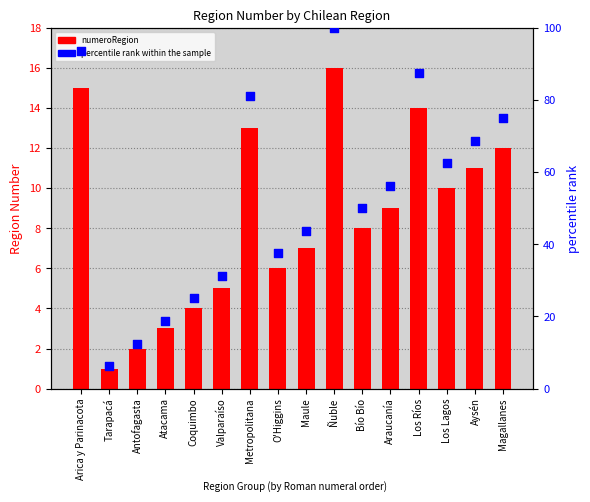

What is the total value across all series at Arica y Parinacota?

108.8